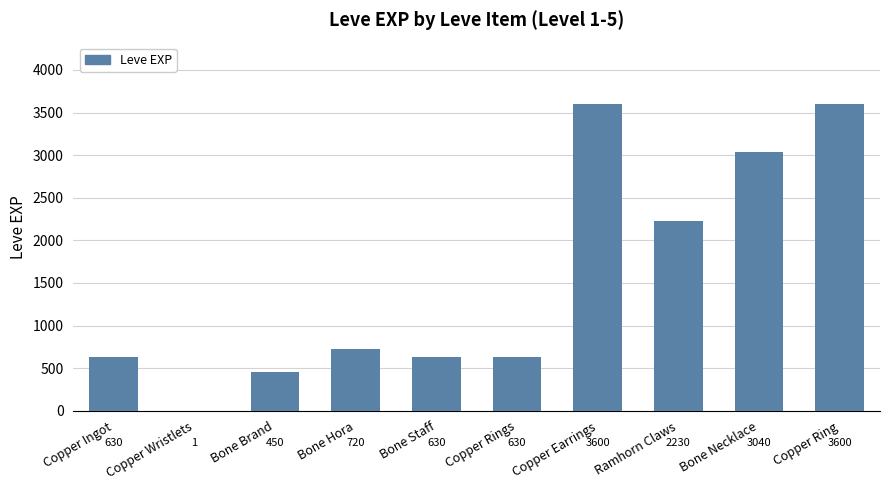

True or false: the data shows 450 at Bone Brand.

True